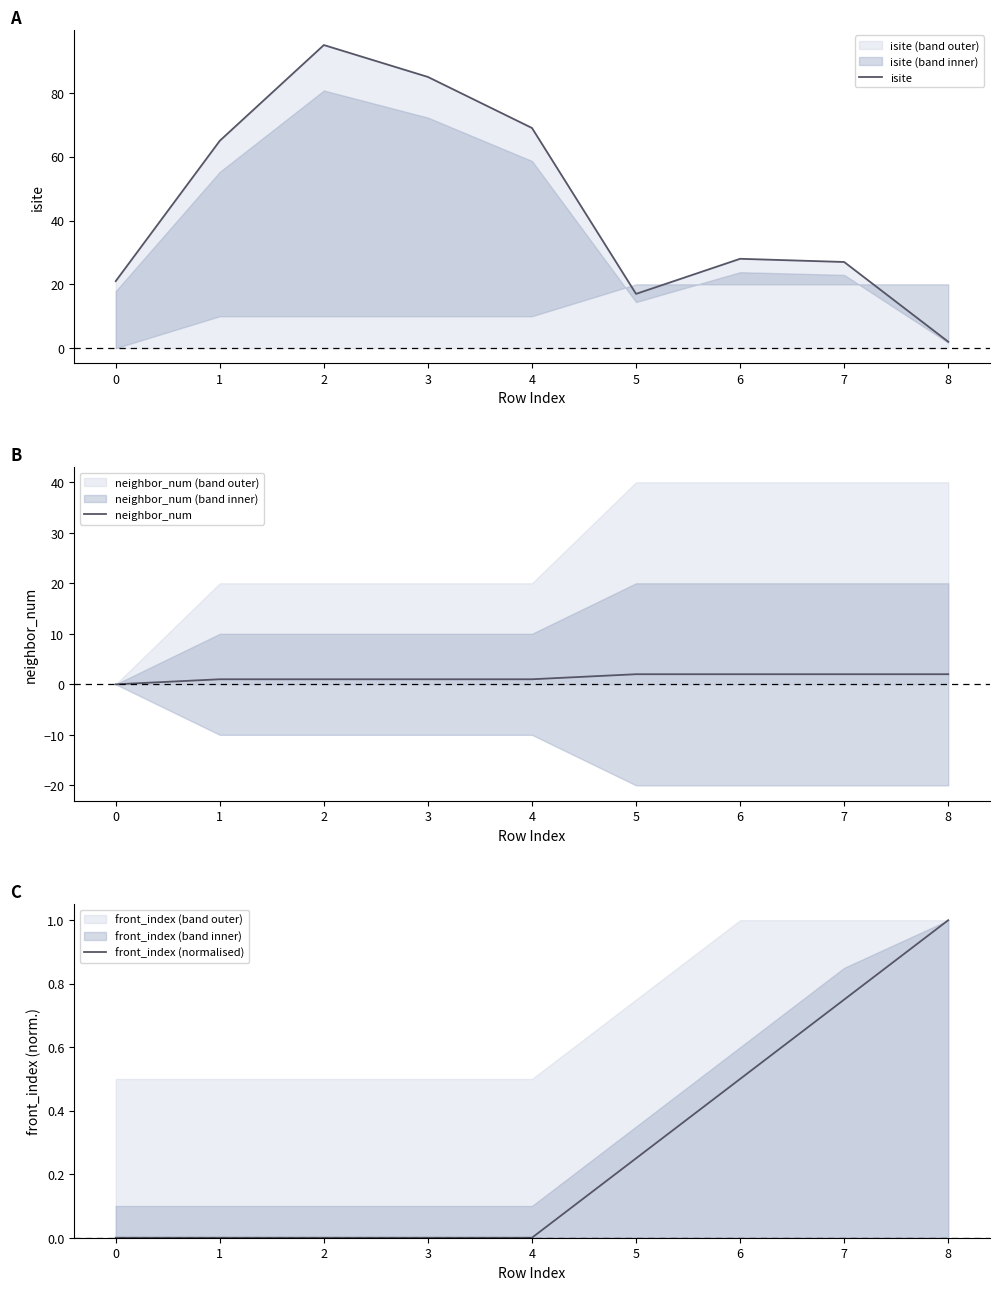

True or false: neighbor_num has more than 1 points higher than both neighbors.

False